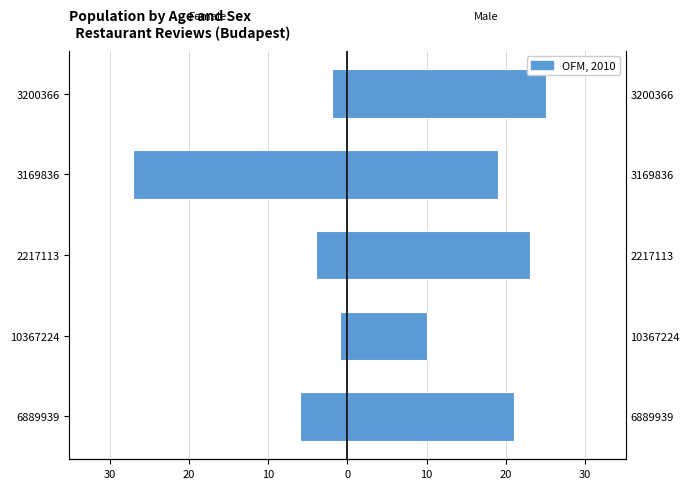

At 3169836, list the series in order from largest to smallest.

Male (Rating×5), Female (Review Count)